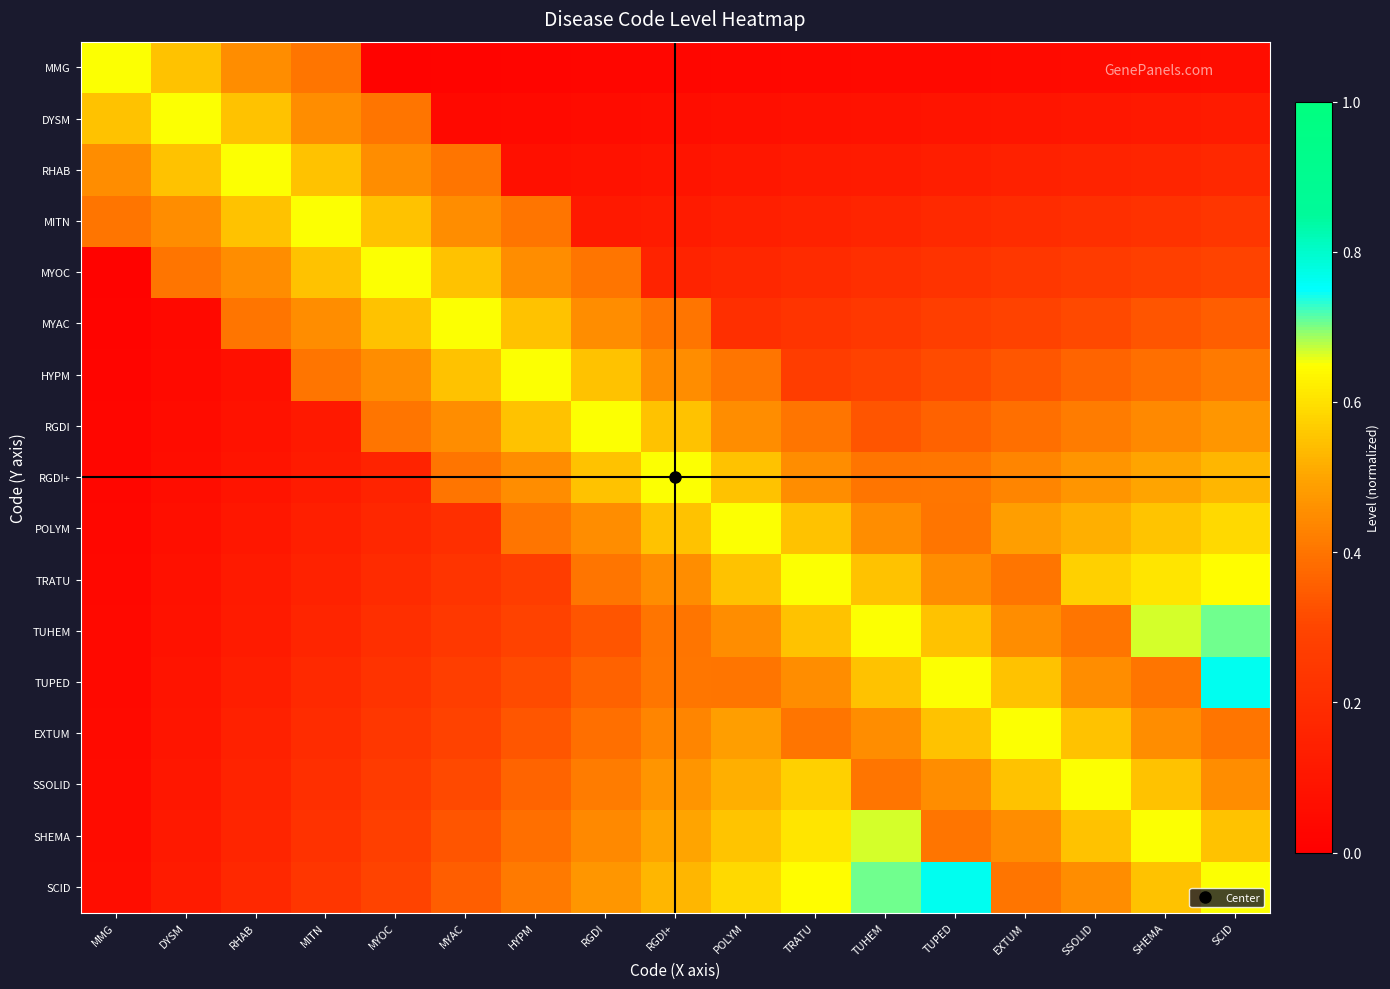

At how many categories does at least one series exceed 0?

17